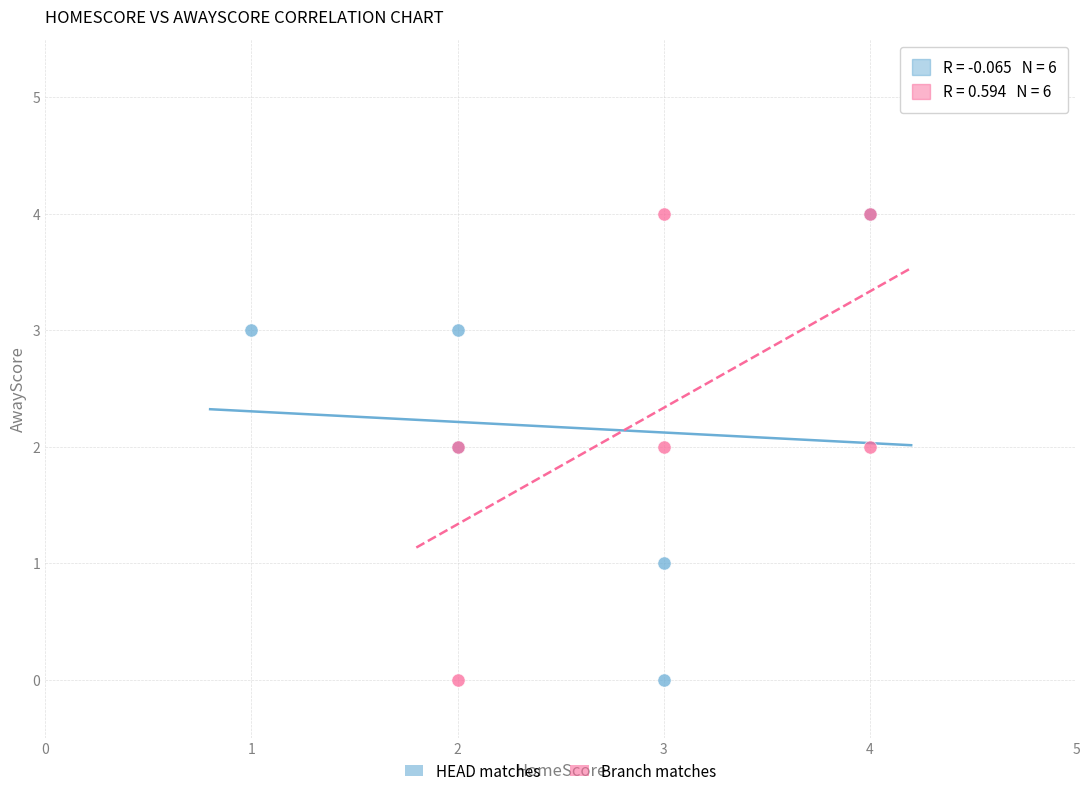

What are all the series names shown in the legend?

HEAD matches, Branch matches